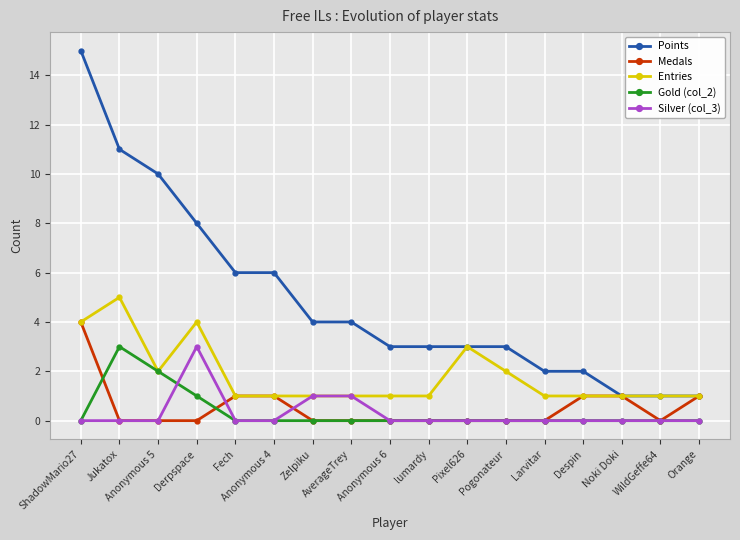

Which category has the highest value across all series?

ShadowMario27